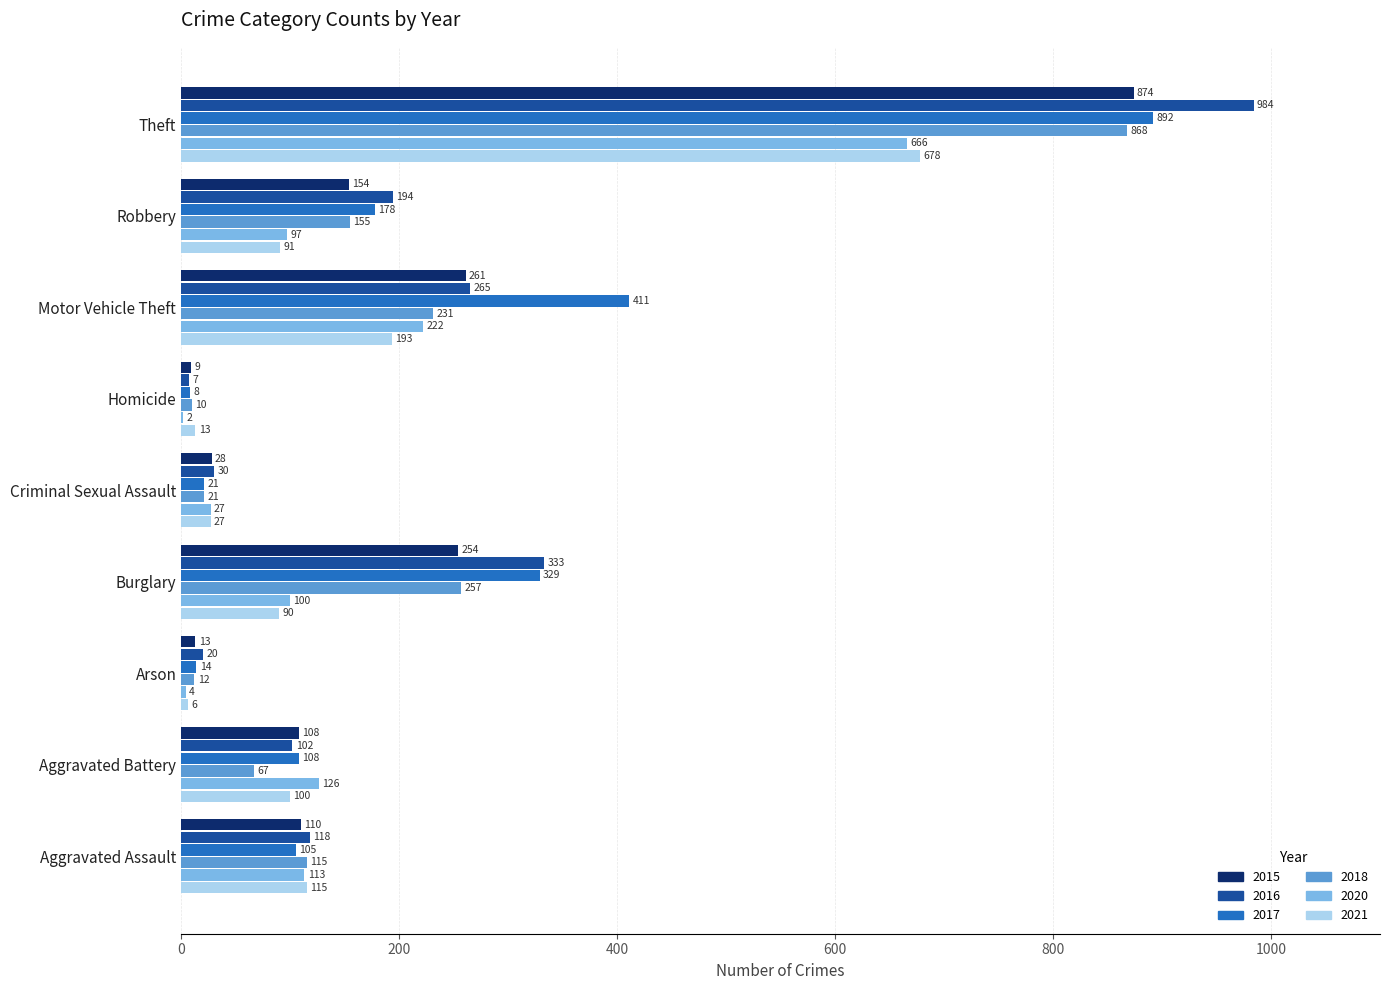

The 2015 series shows 488 at Theft. True or false?

False